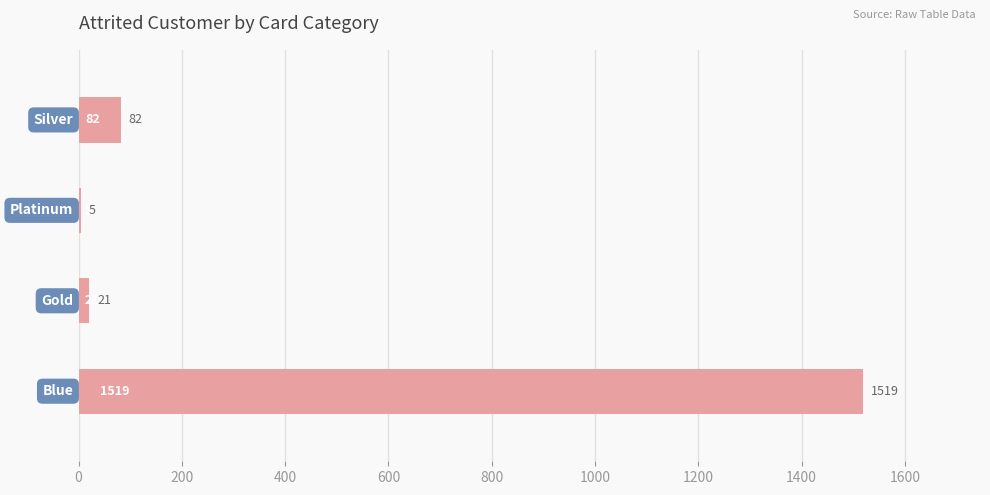

What is the sum of all values?

1627